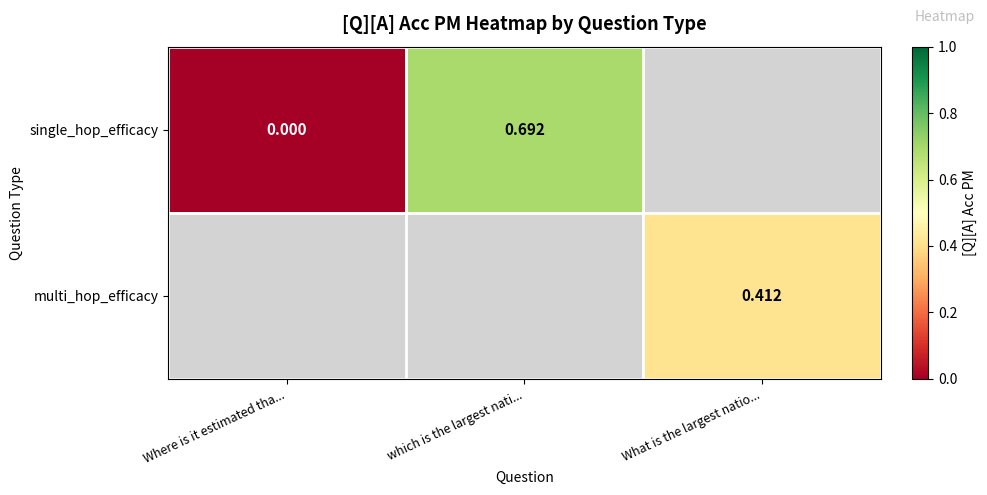

Is the value of single_hop_efficacy at which is the largest nati... greater than the value of multi_hop_efficacy at What is the largest natio...?

Yes